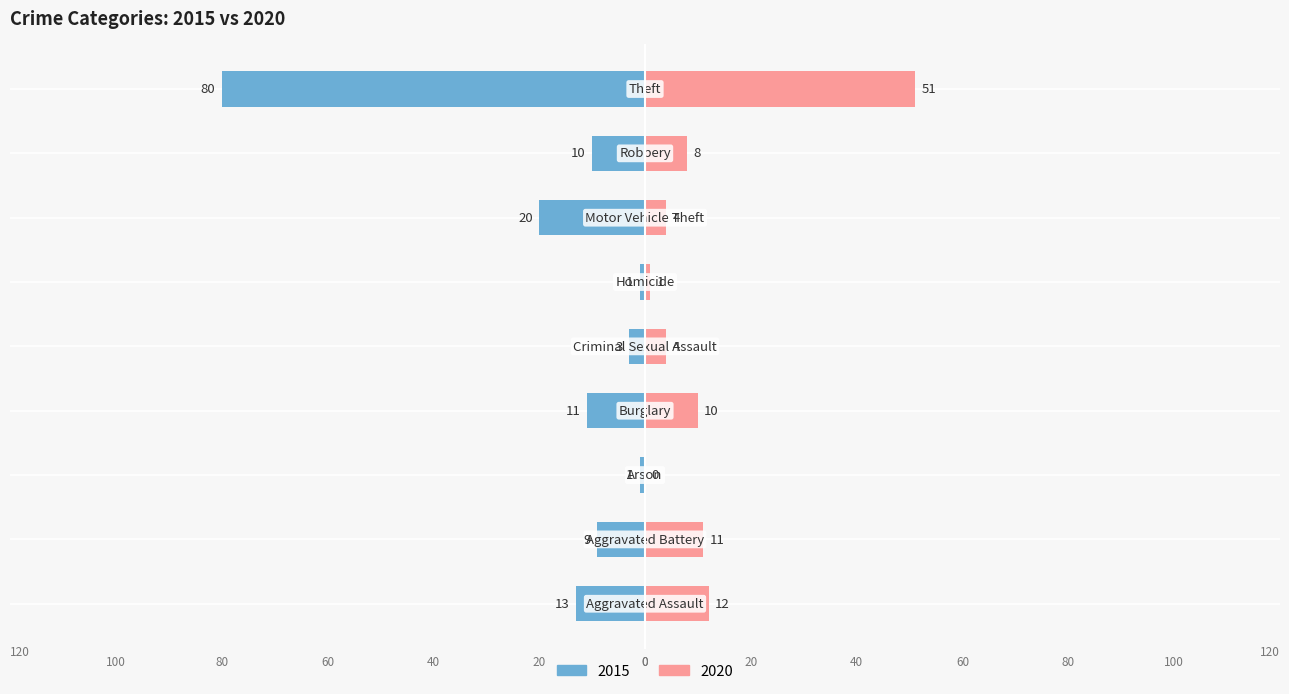

The 2015 series shows -3 at Criminal Sexual Assault. True or false?

True